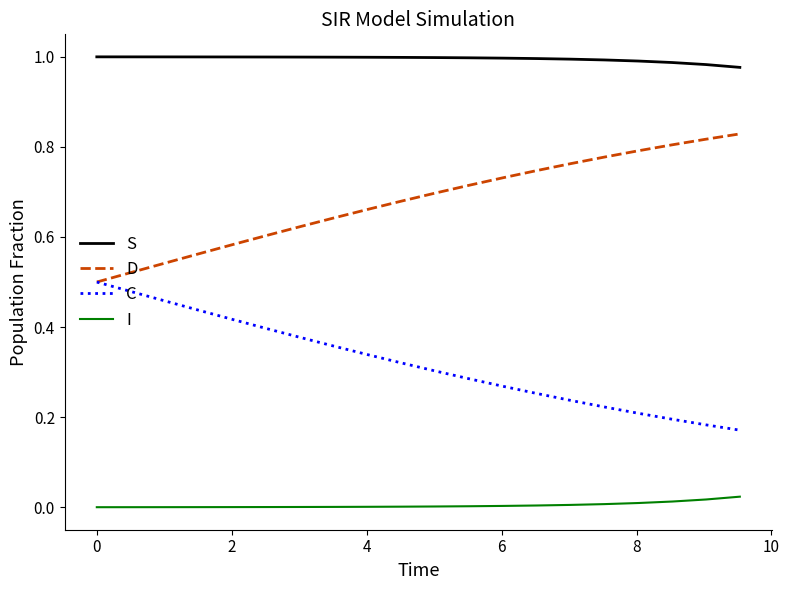

List the series in order of their peak value, lowest first.

I, C, D, S